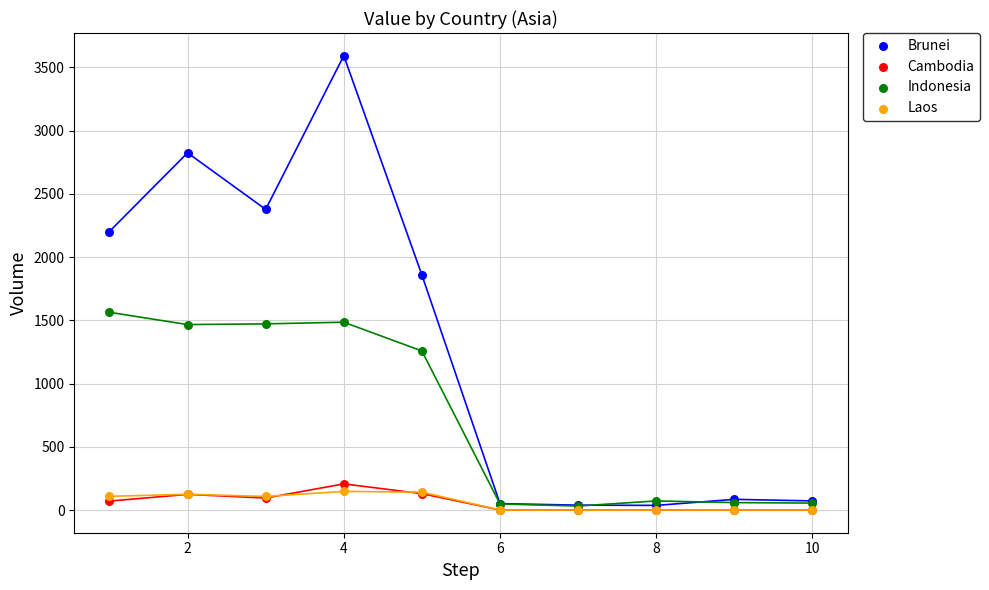

Which series has the widest spread of Y values?

Brunei